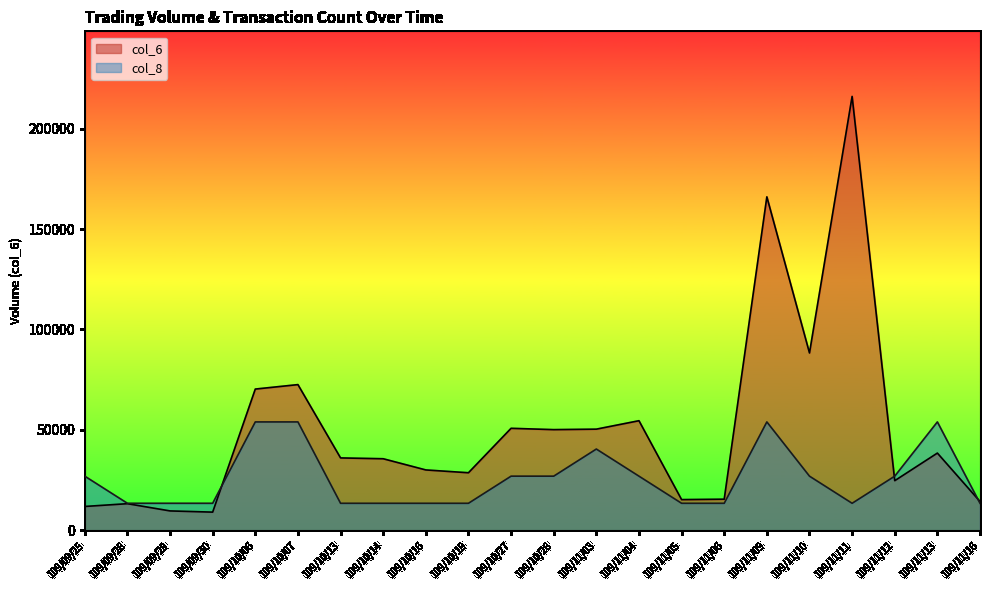

Which has a higher value, 109/11/09 or 109/10/06?

109/11/09